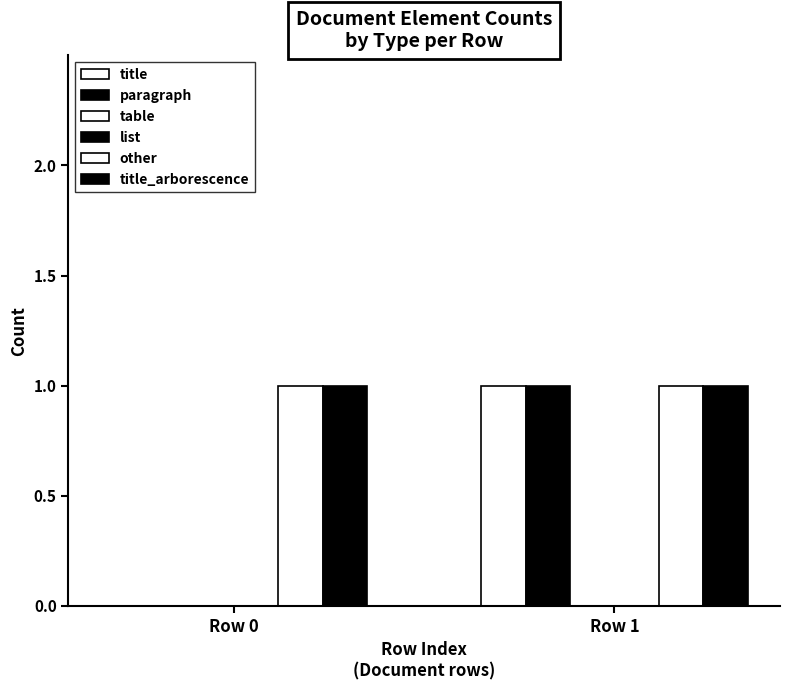

How many bars are there in total?

12